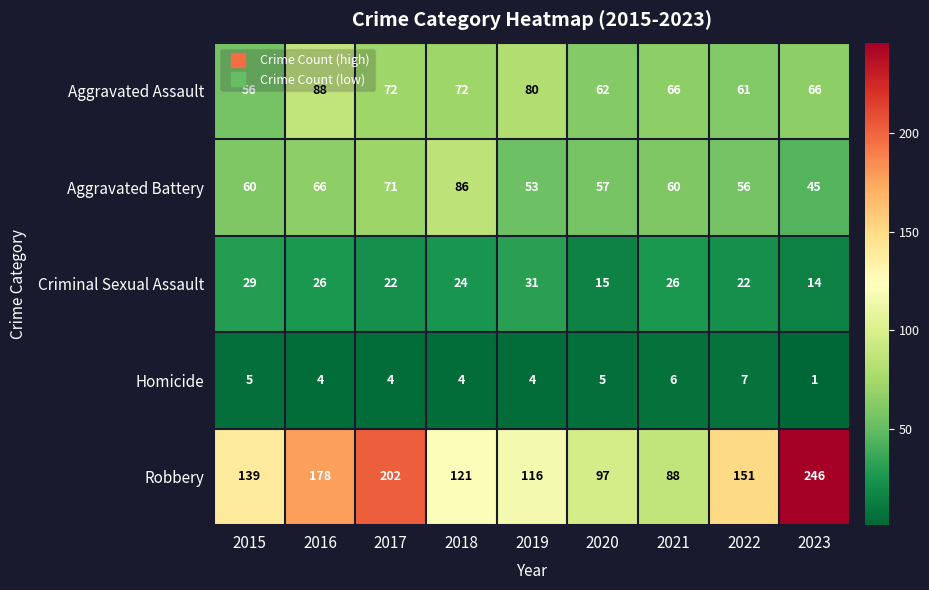

What is the difference between the maximum and minimum values in the Homicide series?

6